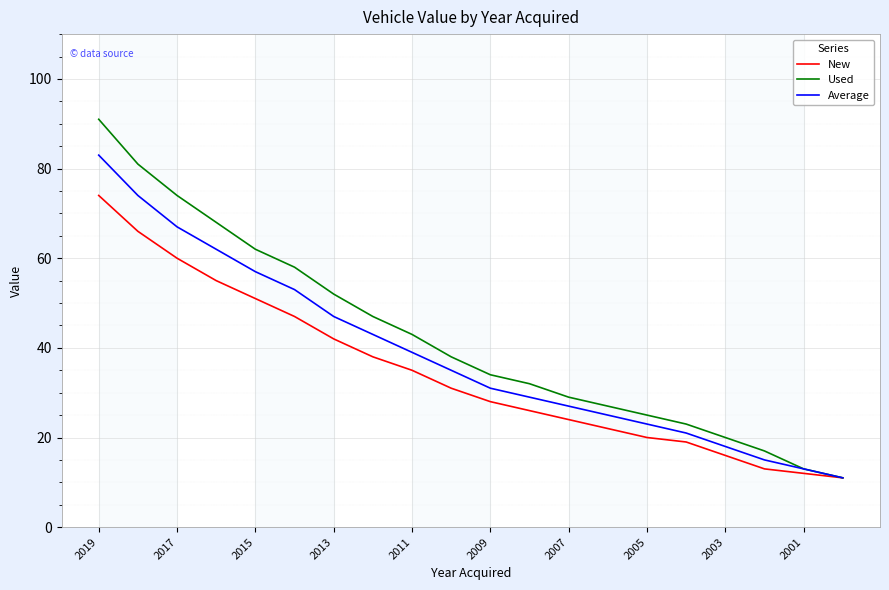

What are all the series names shown in the legend?

New, Used, Average